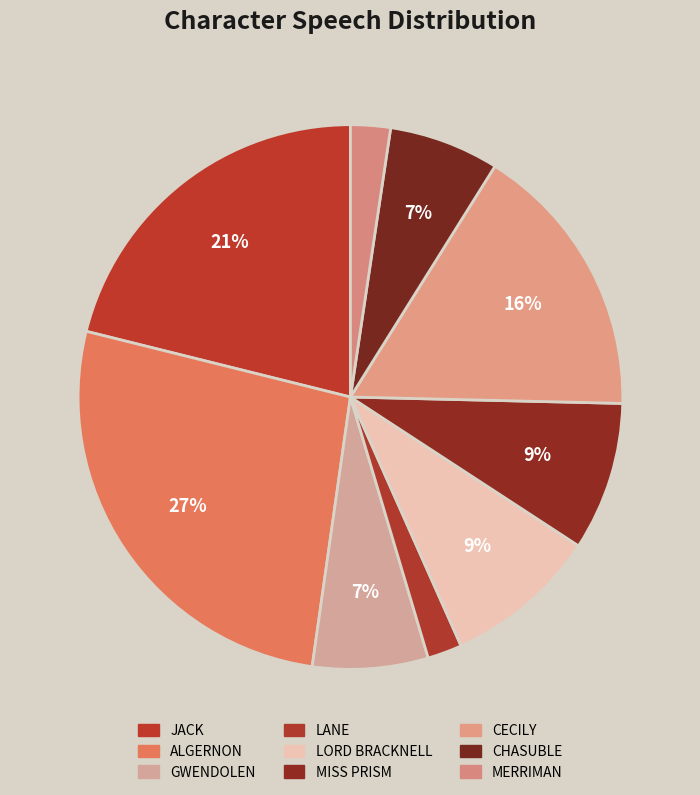

True or false: CHASUBLE accounts for 1% of the total.

False